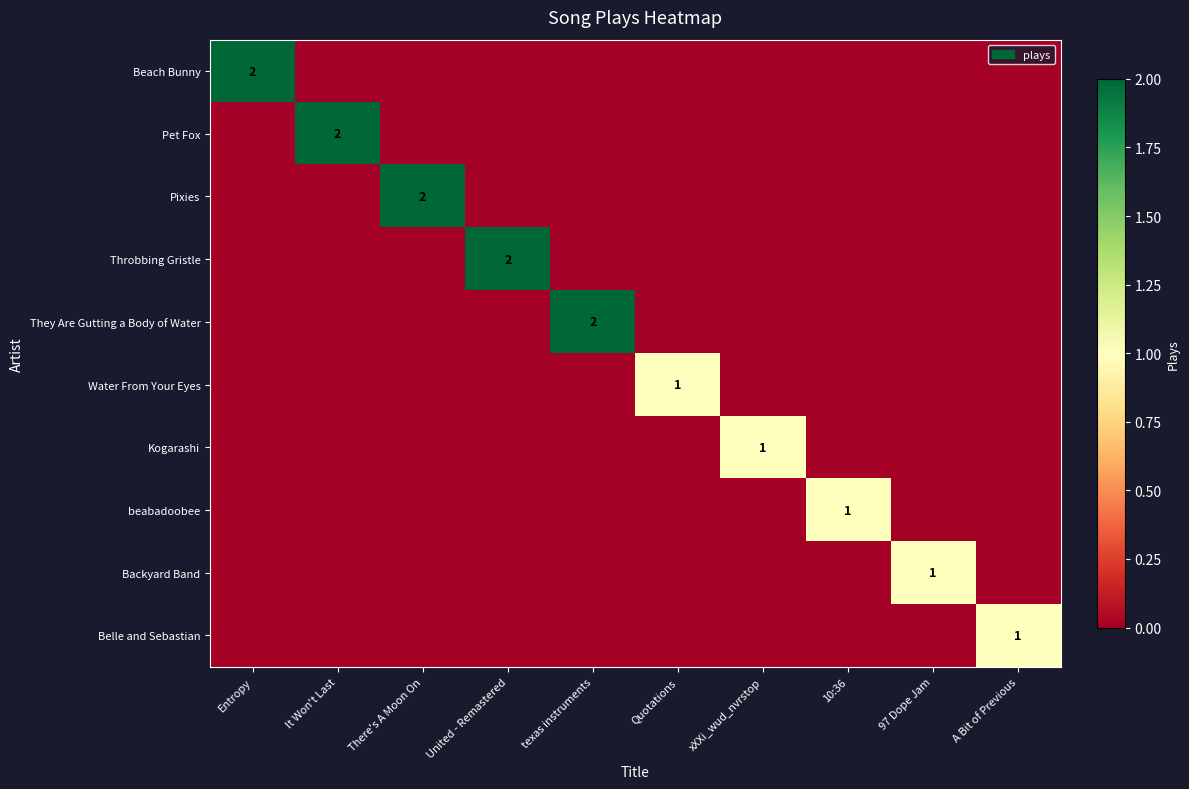

Which label corresponds to the smallest value in the chart?

It Won't Last